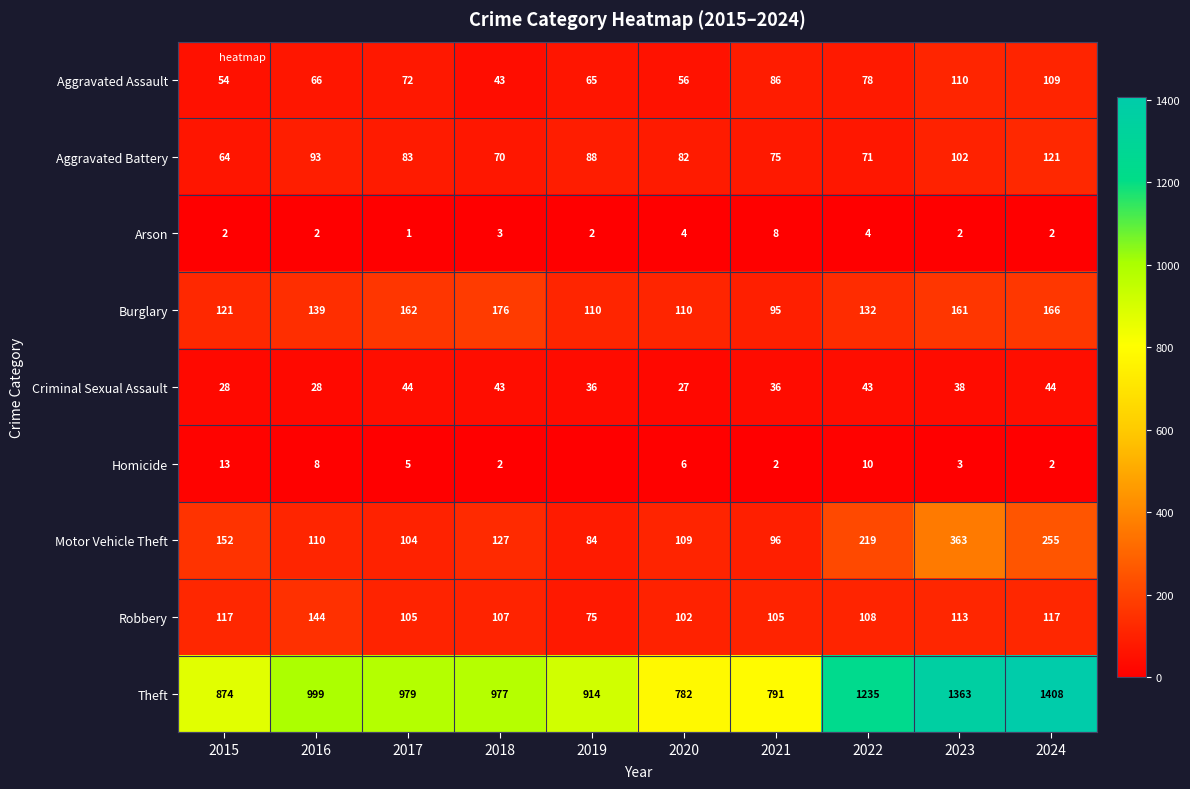

True or false: Theft has a value of 999 at 2016.

True